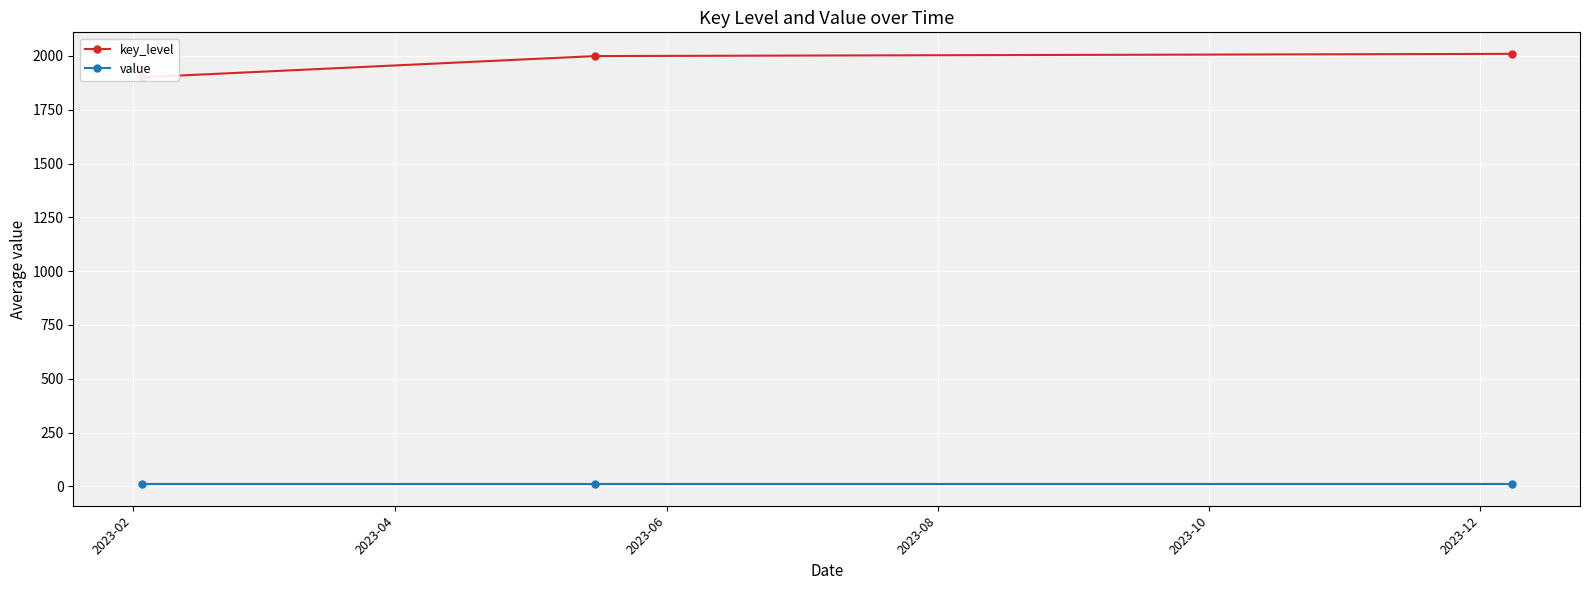

Which has a higher value, 2023-04 or 2023-06?

2023-06